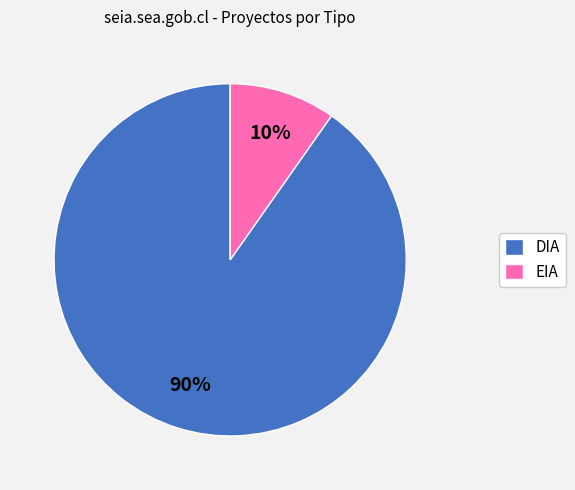

How many segments does this pie chart have?

2